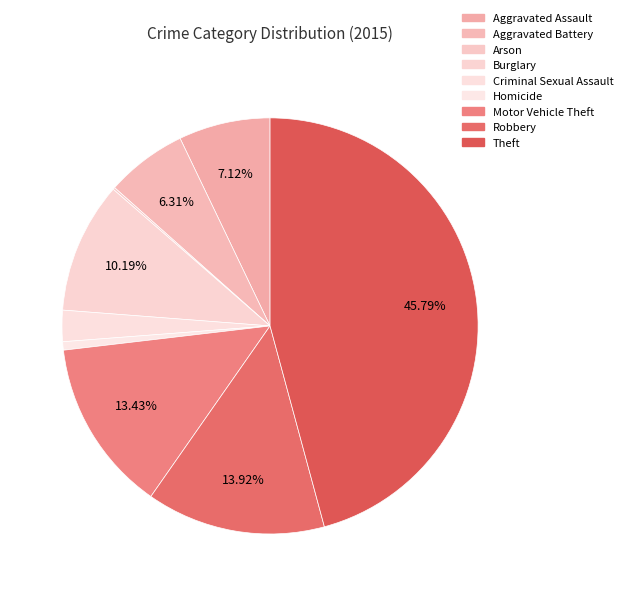

How many slices are in this pie chart?

9